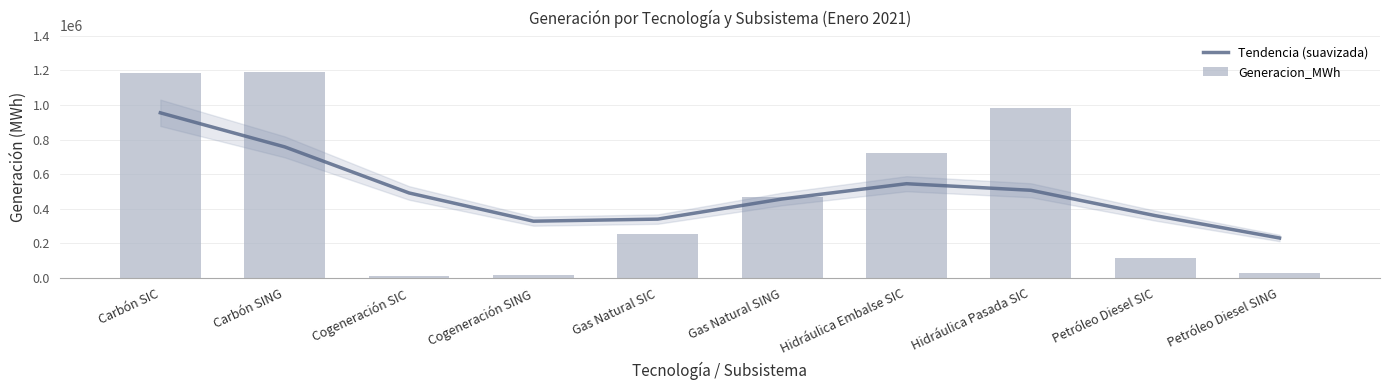

What is the maximum value for Generacion_MWh?

1188253.6